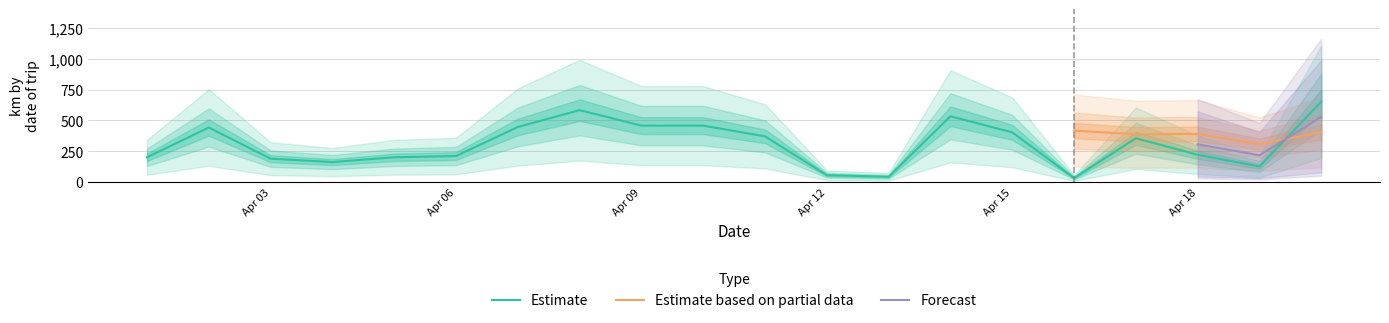

What is the lowest value of the Estimate series?

33.8